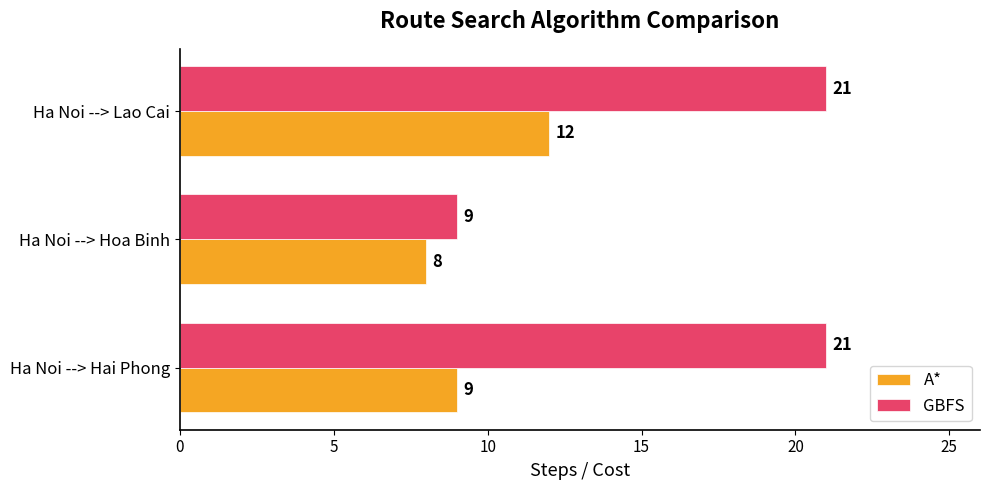

True or false: A* has a value of 8 at Ha Noi --> Hoa Binh.

True